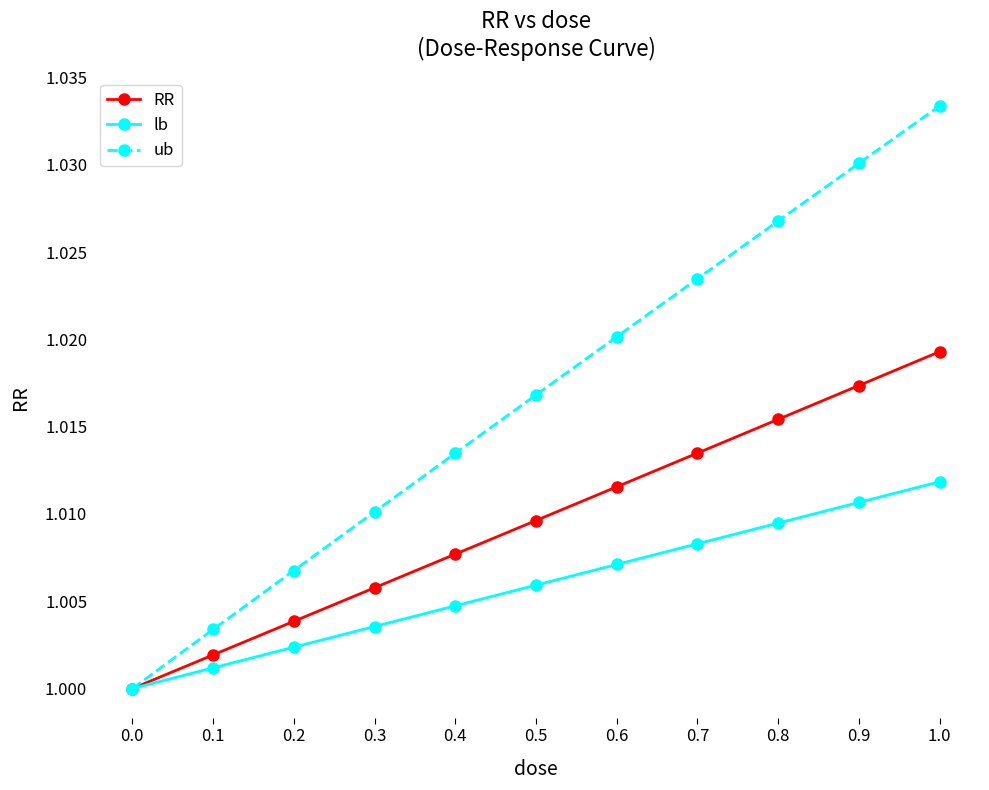

What is the label of the 4th point from the left?

0.3